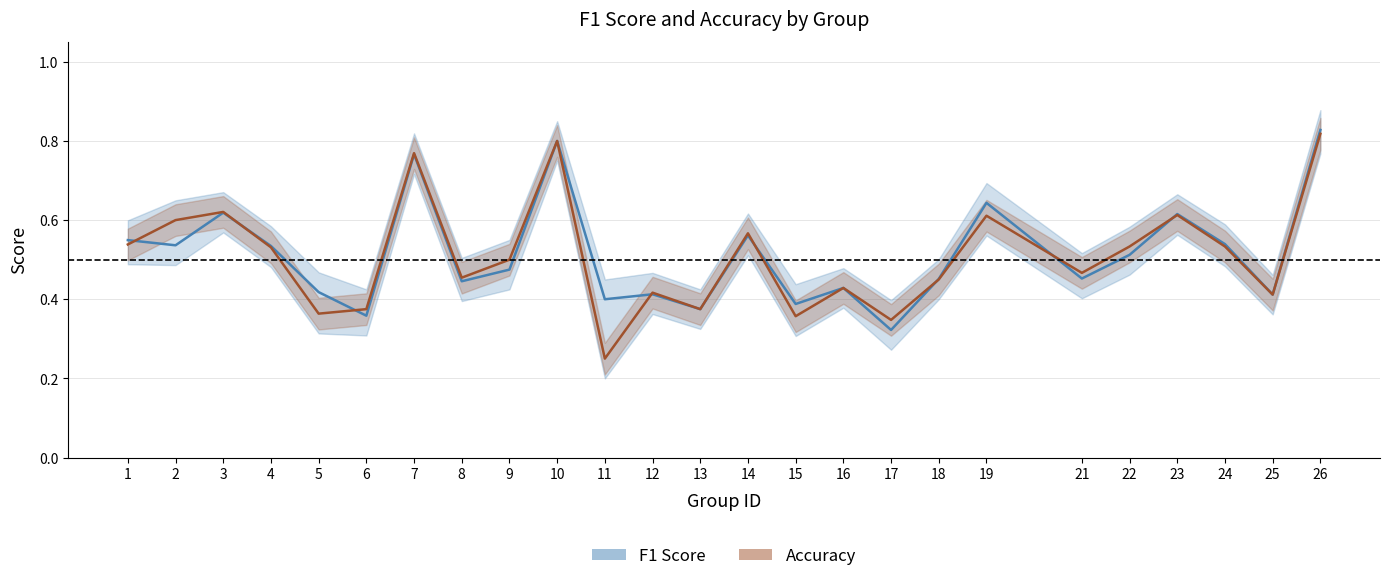

What is the difference between the second highest and minimum values in the f1 series?

0.5